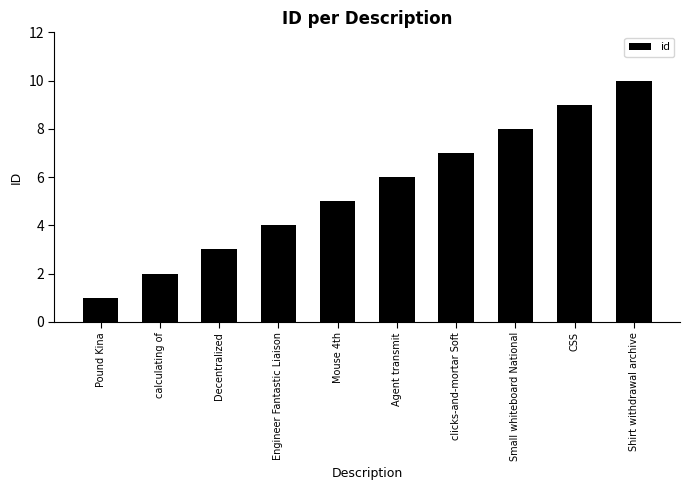

What is the difference between the second highest and second lowest values?

7